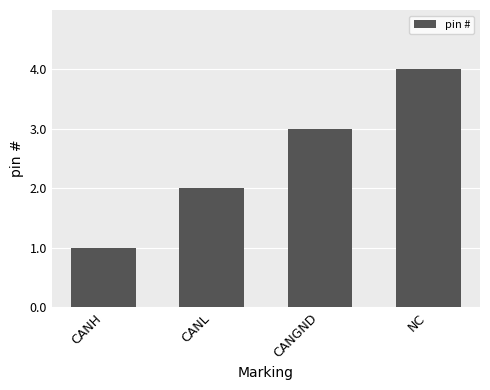

At which category does the chart reach its peak across all series?

NC